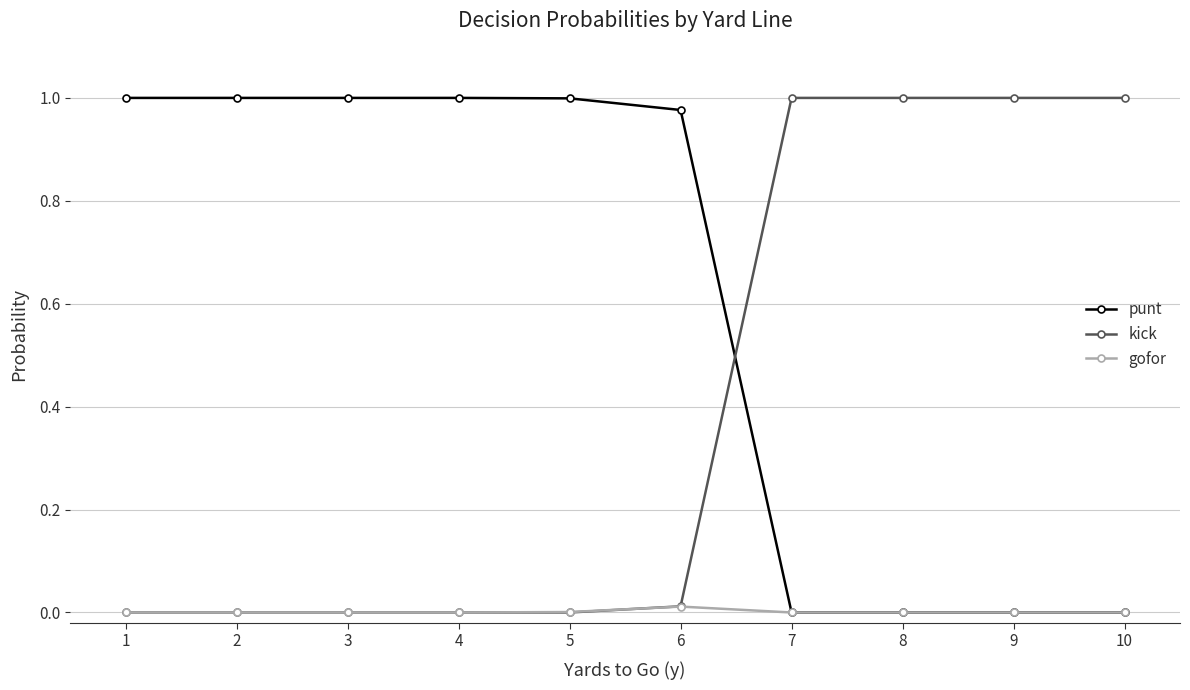

The value of punt at 8 is -0.4. True or false?

False